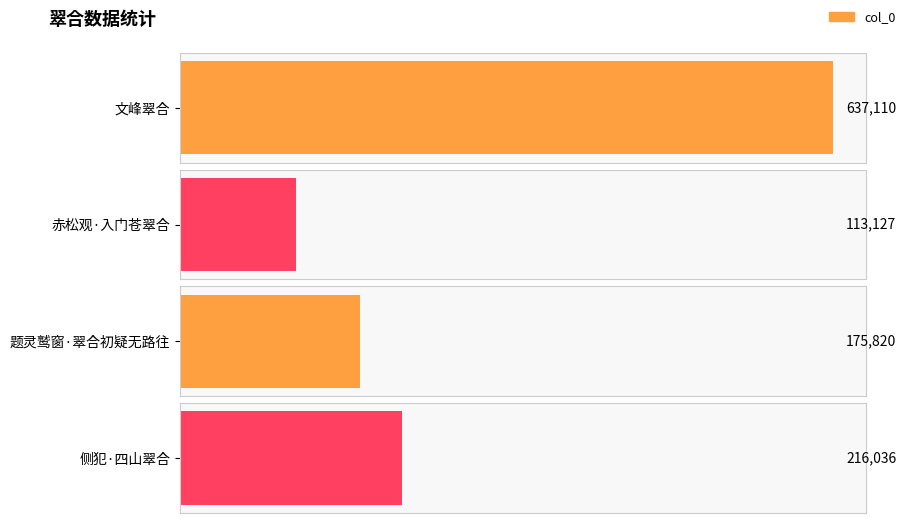

What is the change in value from 文峰翠合 to 侧犯·四山翠合?

-421074